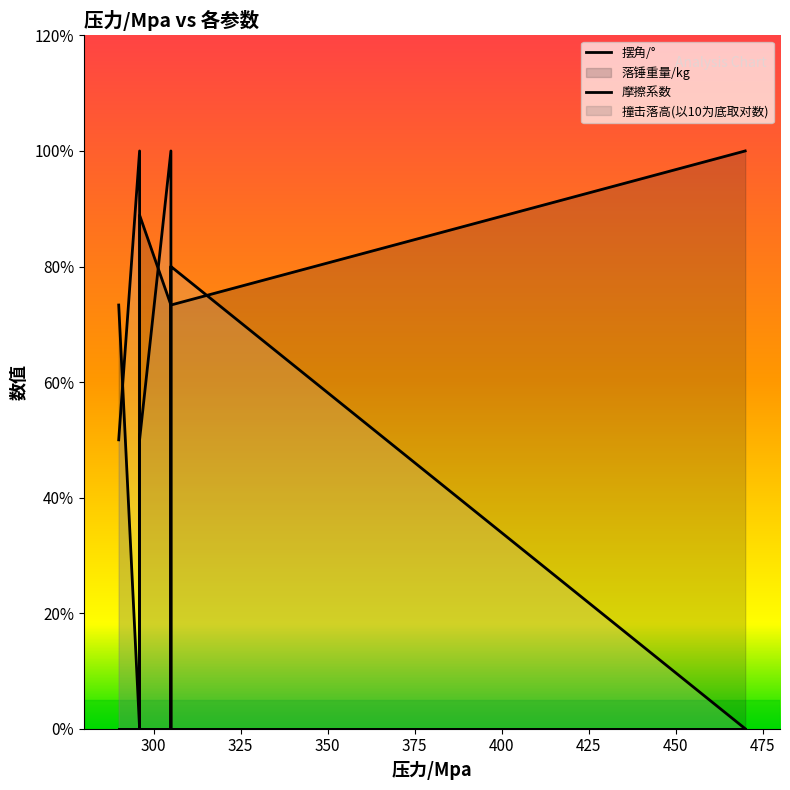

What is the spread (max minus min) of values at 305?

0.3